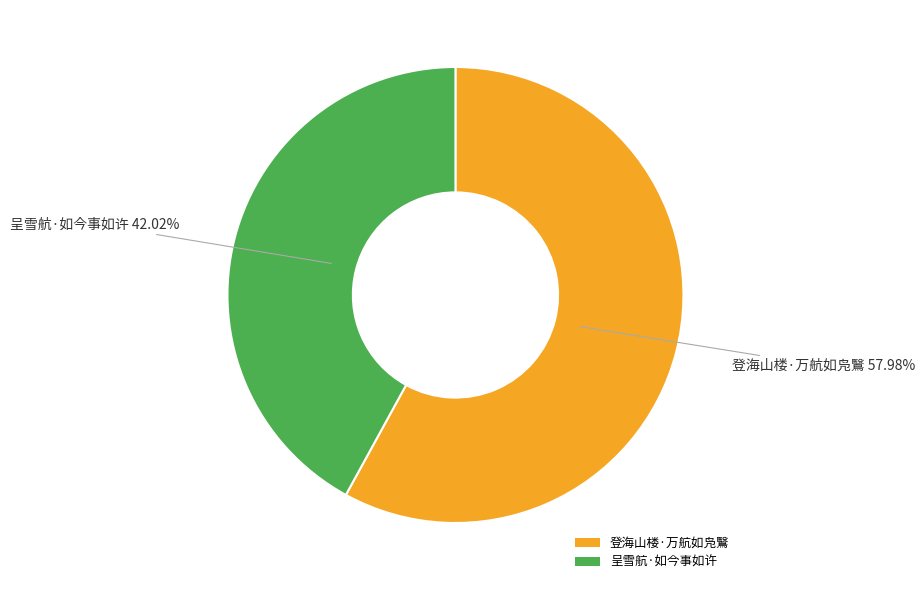

To the nearest percent, what is the difference between the largest and smallest slice percentages?

16%